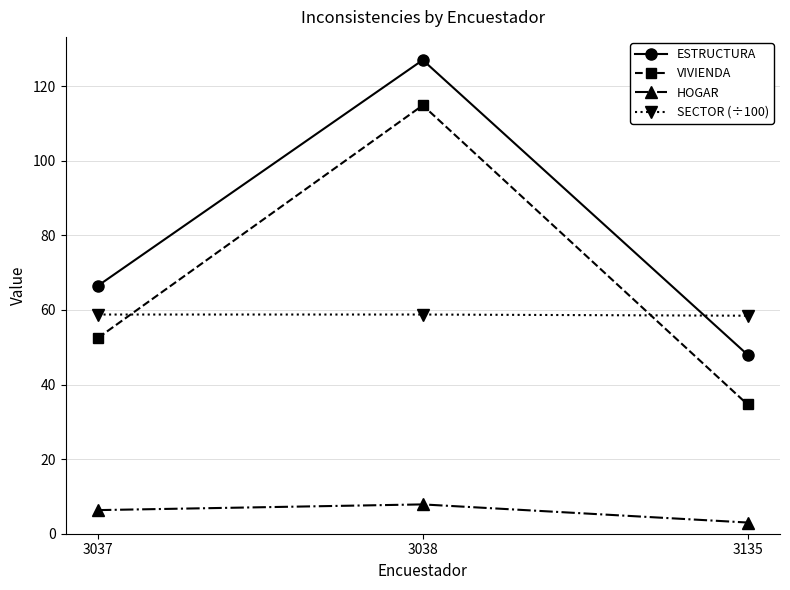

Which series has the largest range (max minus min)?

VIVIENDA